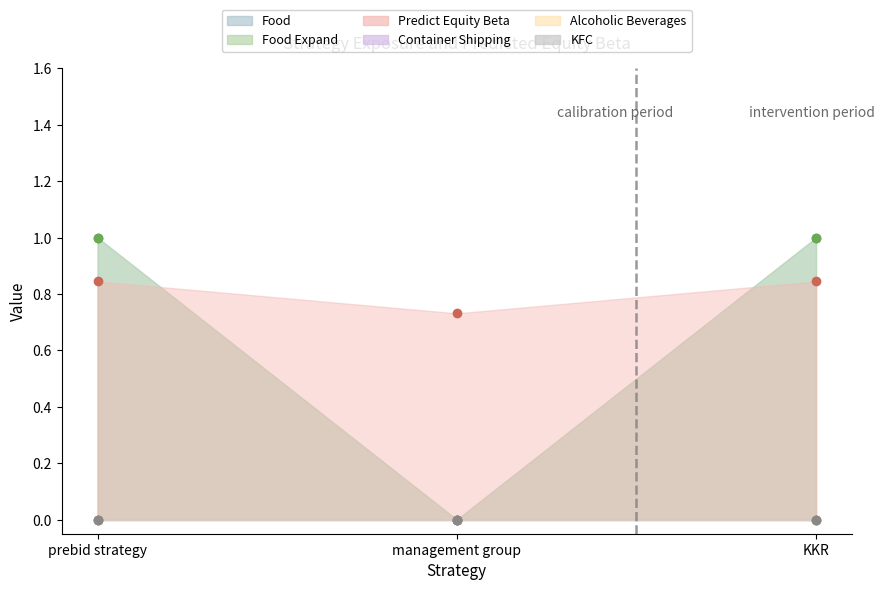

At how many categories does at least one series exceed 0?

3